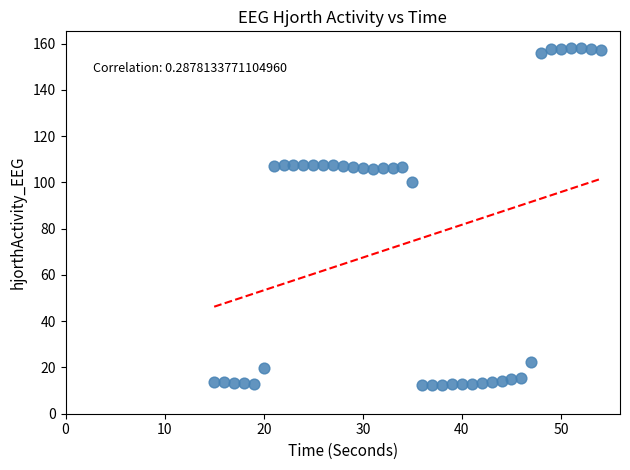

What Y value in the scatter plot is closest to 85?

100.1